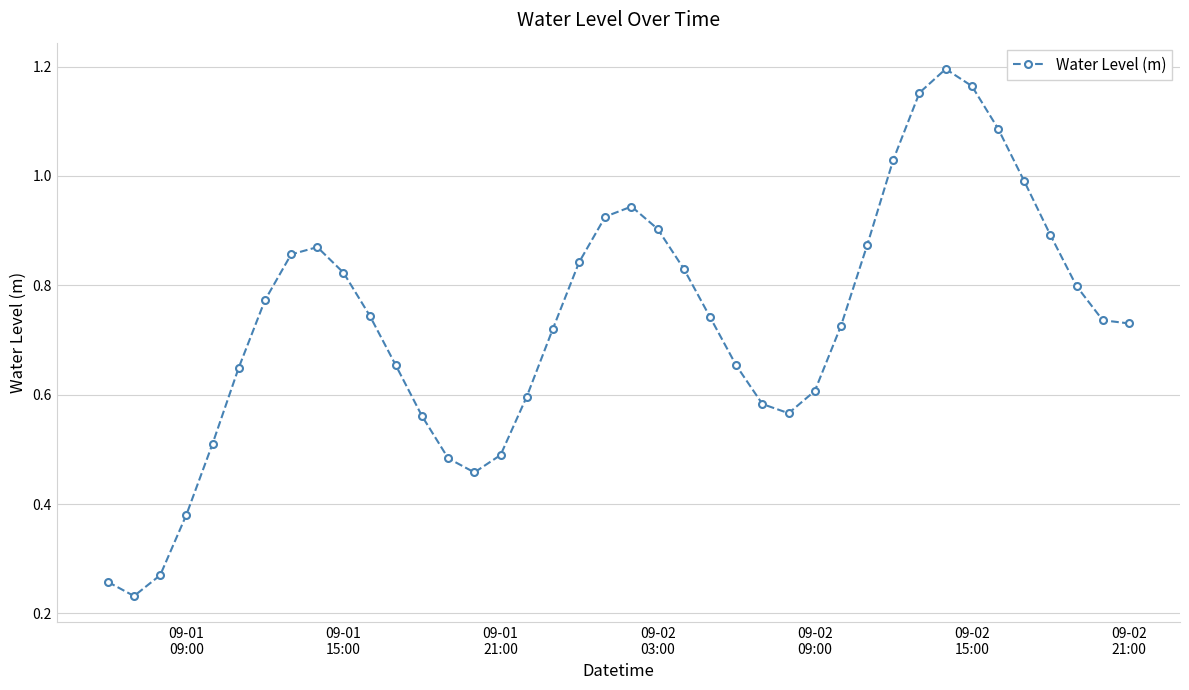

True or false: there are more than 1 points higher than both neighbors.

True